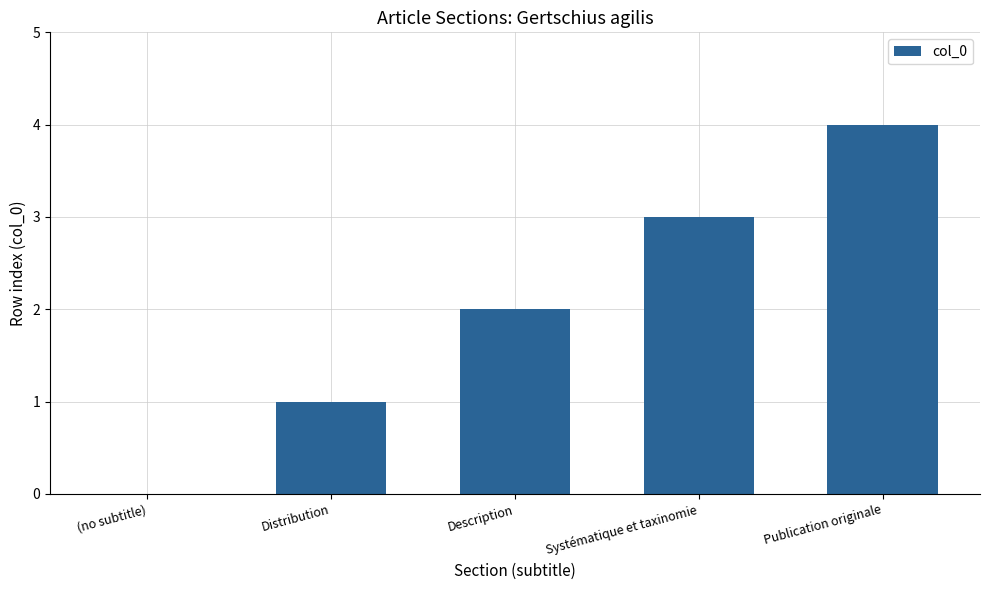

Is it true that the value at Distribution is 1?

True